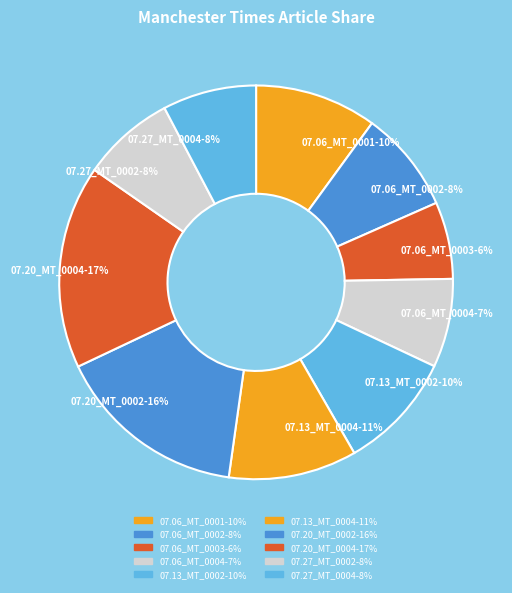

How many slices are in this pie chart?

10